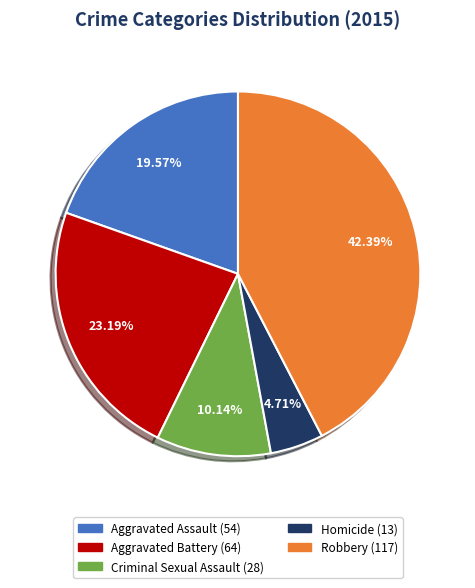

How many slices are in this pie chart?

5